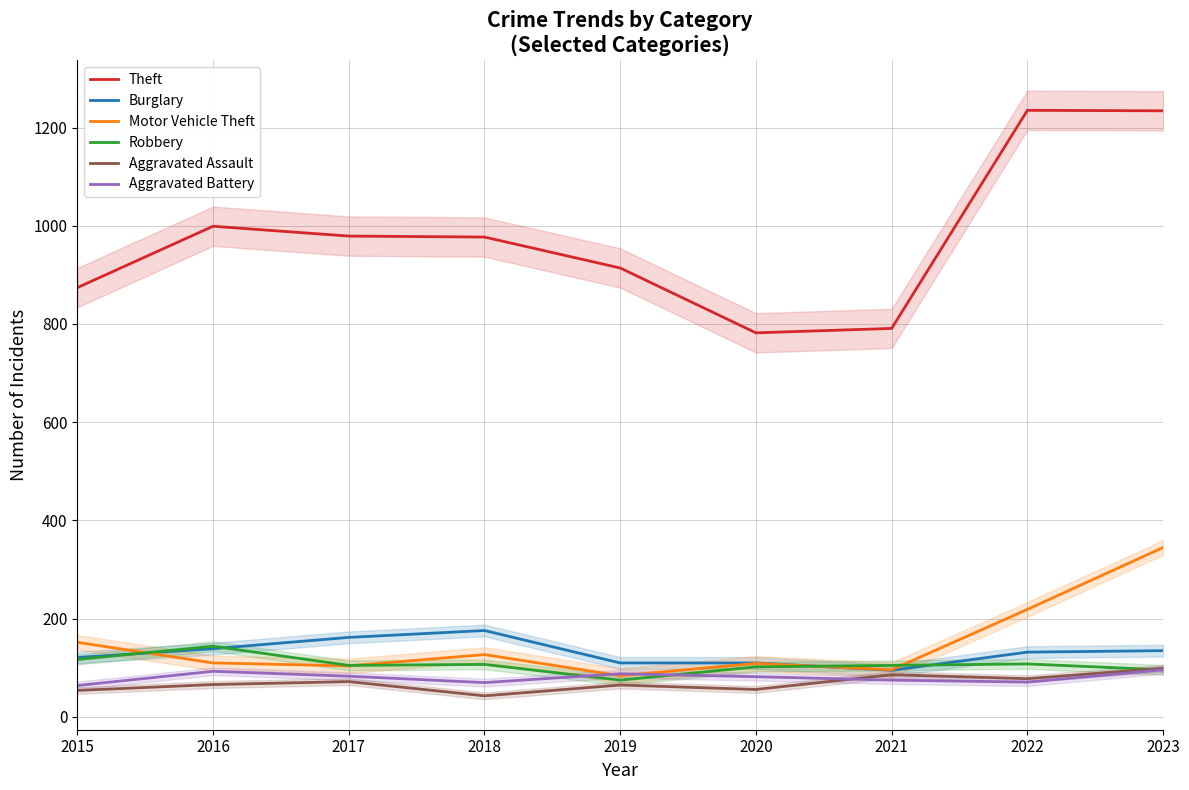

Does the chart display data point markers on the line(s)?

No